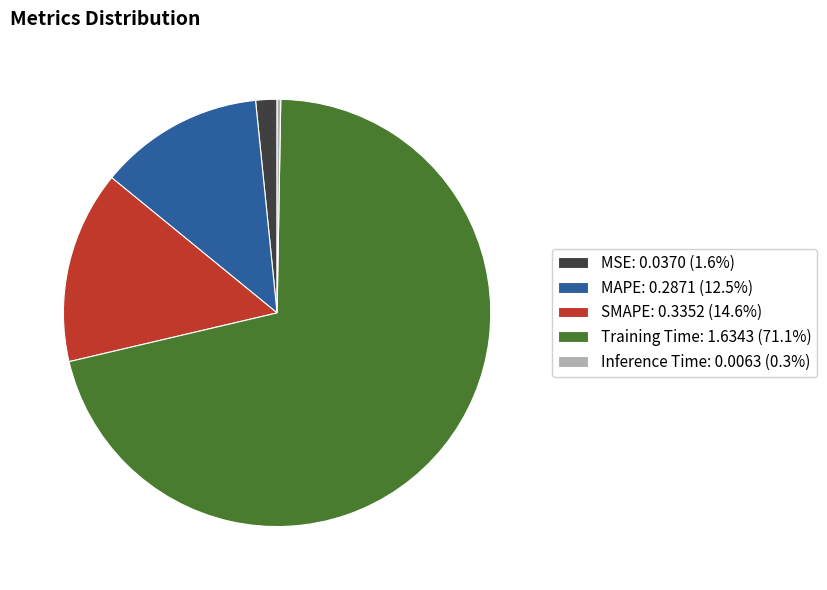

Is MAPE the majority of the pie?

No